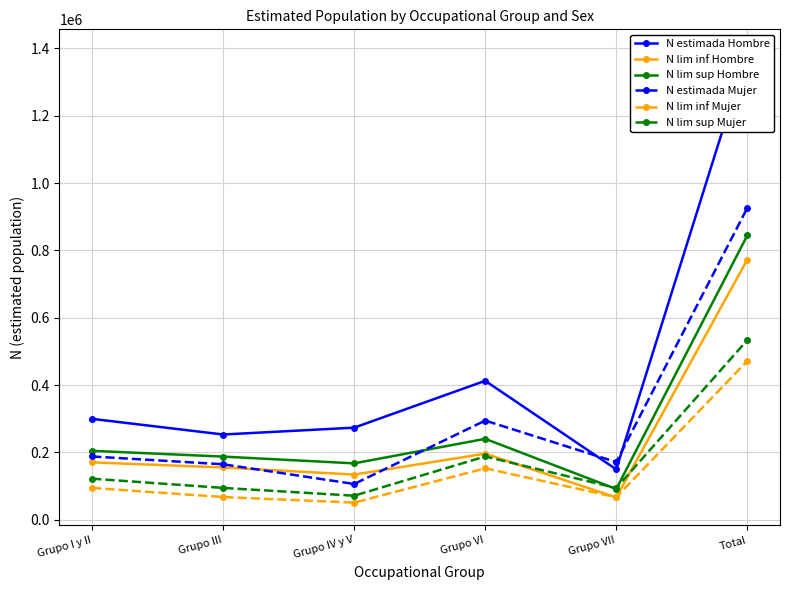

At how many categories does at least one series exceed 335609?

2